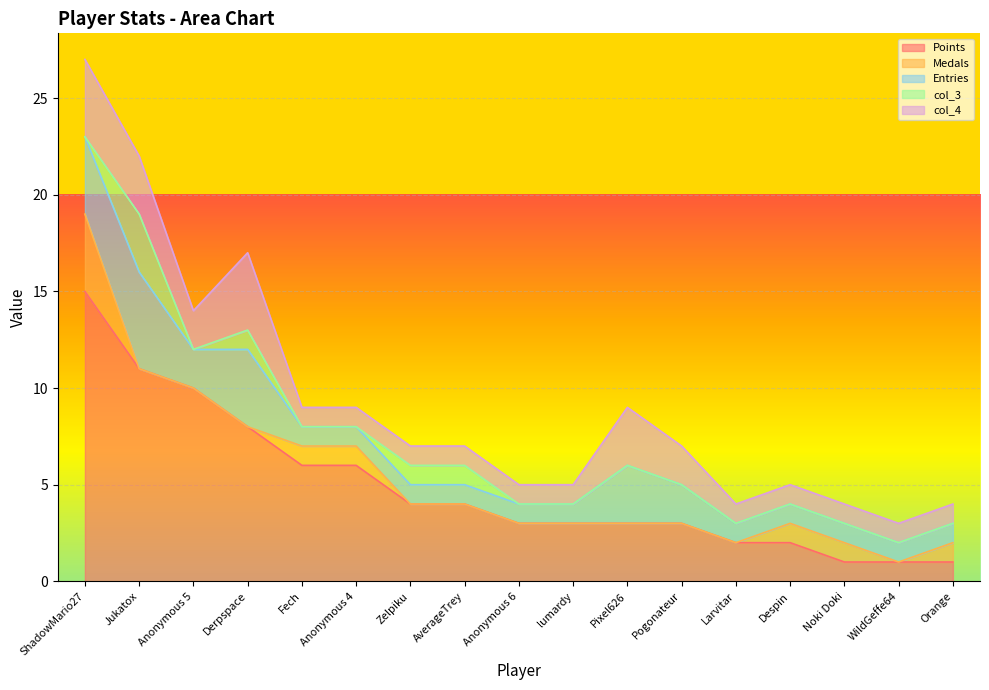

What are all the series names shown in the legend?

Points, Medals, Entries, col_3, col_4